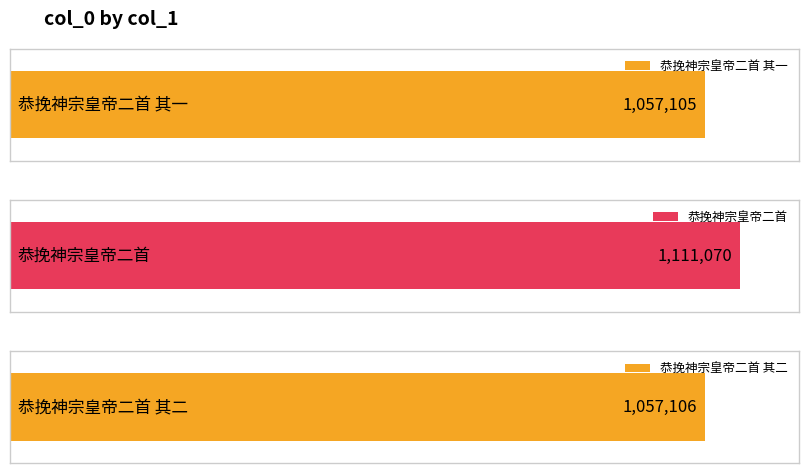

What is the maximum value shown in the chart?

1111070